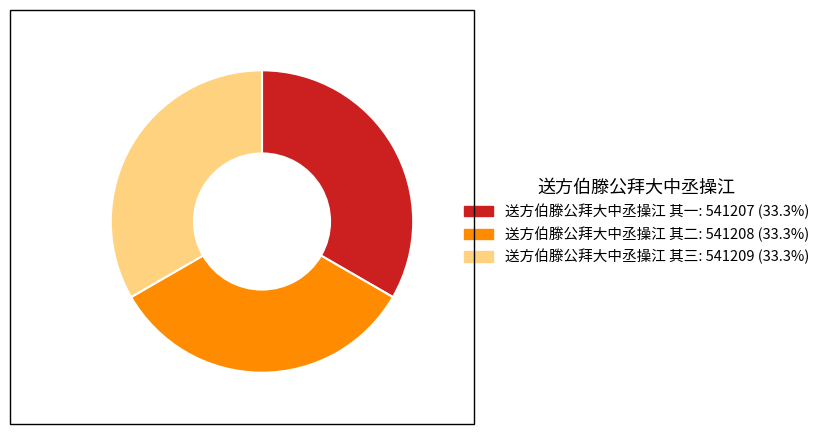

Is the sum of 送方伯滕公拜大中丞操江 其一 and 送方伯滕公拜大中丞操江 其三 greater than half?

Yes